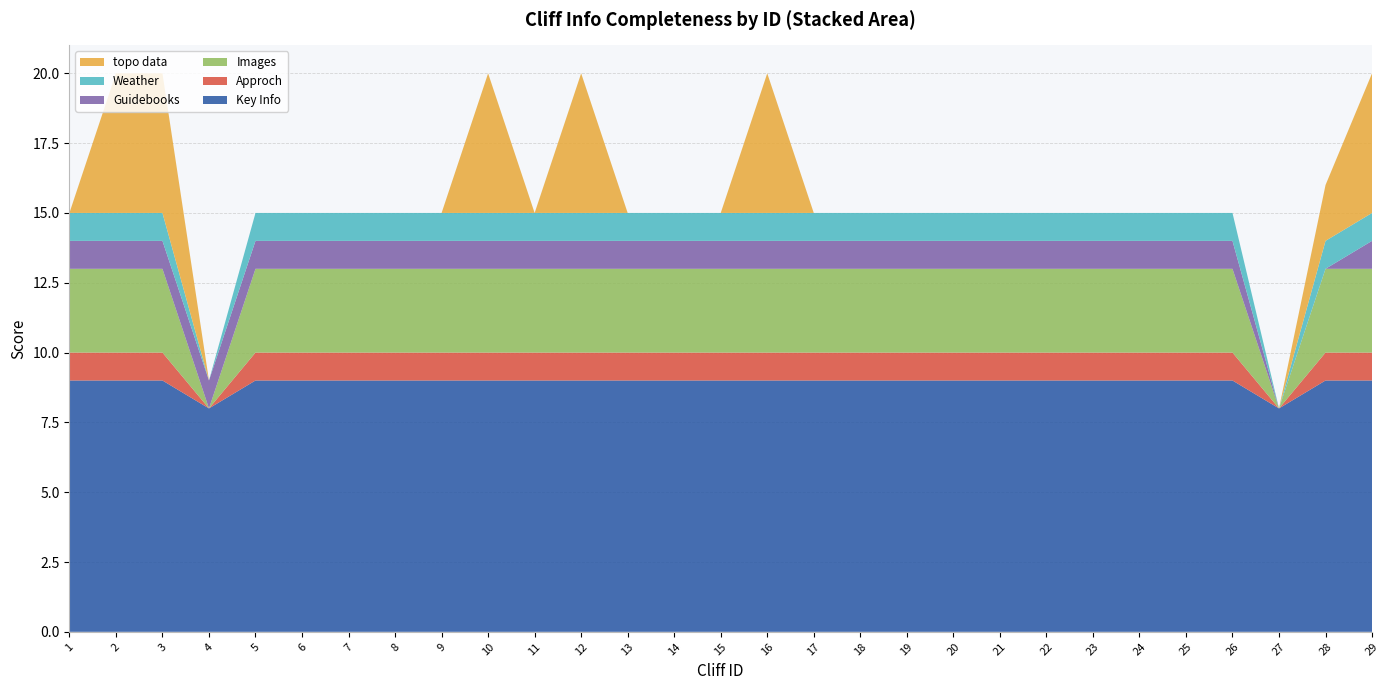

Reading left to right, transcribe all the data shown in this chart.

Key Info: 9	9	9	8	9	9	9	9	9	9	9	9	9	9	9	9	9	9	9	9	9	9	9	9	9	9	8	9	9
Approch: 1	1	1	0	1	1	1	1	1	1	1	1	1	1	1	1	1	1	1	1	1	1	1	1	1	1	0	1	1
Images: 3	3	3	0	3	3	3	3	3	3	3	3	3	3	3	3	3	3	3	3	3	3	3	3	3	3	0	3	3
Guidebooks: 1	1	1	1	1	1	1	1	1	1	1	1	1	1	1	1	1	1	1	1	1	1	1	1	1	1	0	0	1
Weather: 1	1	1	0	1	1	1	1	1	1	1	1	1	1	1	1	1	1	1	1	1	1	1	1	1	1	0	1	1
topo data: 0	5	5	0	0	0	0	0	0	5	0	5	0	0	0	5	0	0	0	0	0	0	0	0	0	0	0	2	5